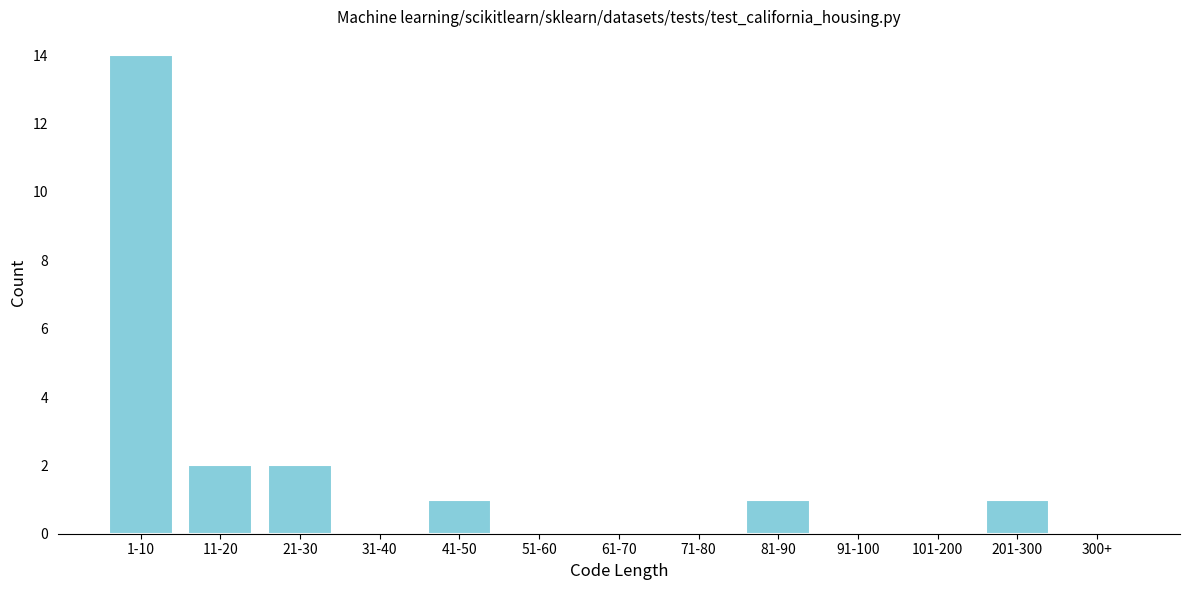

Reading right to left, transcribe all the data shown in this chart.

300+=0	201-300=1	101-200=0	91-100=0	81-90=1	71-80=0	61-70=0	51-60=0	41-50=1	31-40=0	21-30=2	11-20=2	1-10=14